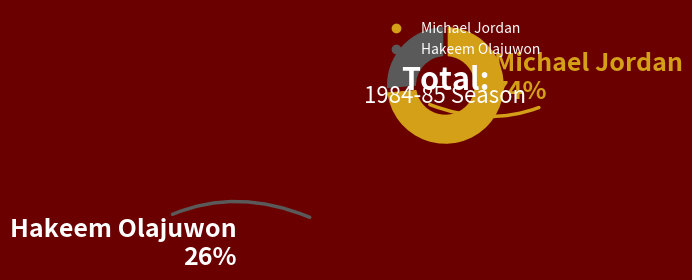

What is the largest slice in the pie chart?

Michael Jordan